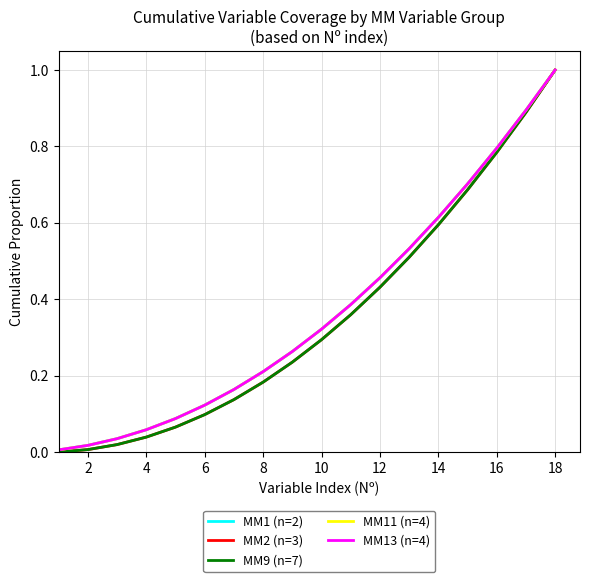

Reading left to right, what are all the values shown in this chart?

MM1 (n=2): 0.0	0.0	0.0	0.1	0.1	0.1	0.2	0.2	0.3	0.3	0.4	0.5	0.5	0.6	0.7	0.8	0.9	1.0
MM2 (n=3): 0.0	0.0	0.0	0.0	0.1	0.1	0.1	0.2	0.2	0.3	0.4	0.4	0.5	0.6	0.7	0.8	0.9	1.0
MM9 (n=7): 0.0	0.0	0.0	0.0	0.1	0.1	0.1	0.2	0.2	0.3	0.4	0.4	0.5	0.6	0.7	0.8	0.9	1.0
MM11 (n=4): 0.0	0.0	0.0	0.1	0.1	0.1	0.2	0.2	0.3	0.3	0.4	0.5	0.5	0.6	0.7	0.8	0.9	1.0
MM13 (n=4): 0.0	0.0	0.0	0.1	0.1	0.1	0.2	0.2	0.3	0.3	0.4	0.5	0.5	0.6	0.7	0.8	0.9	1.0